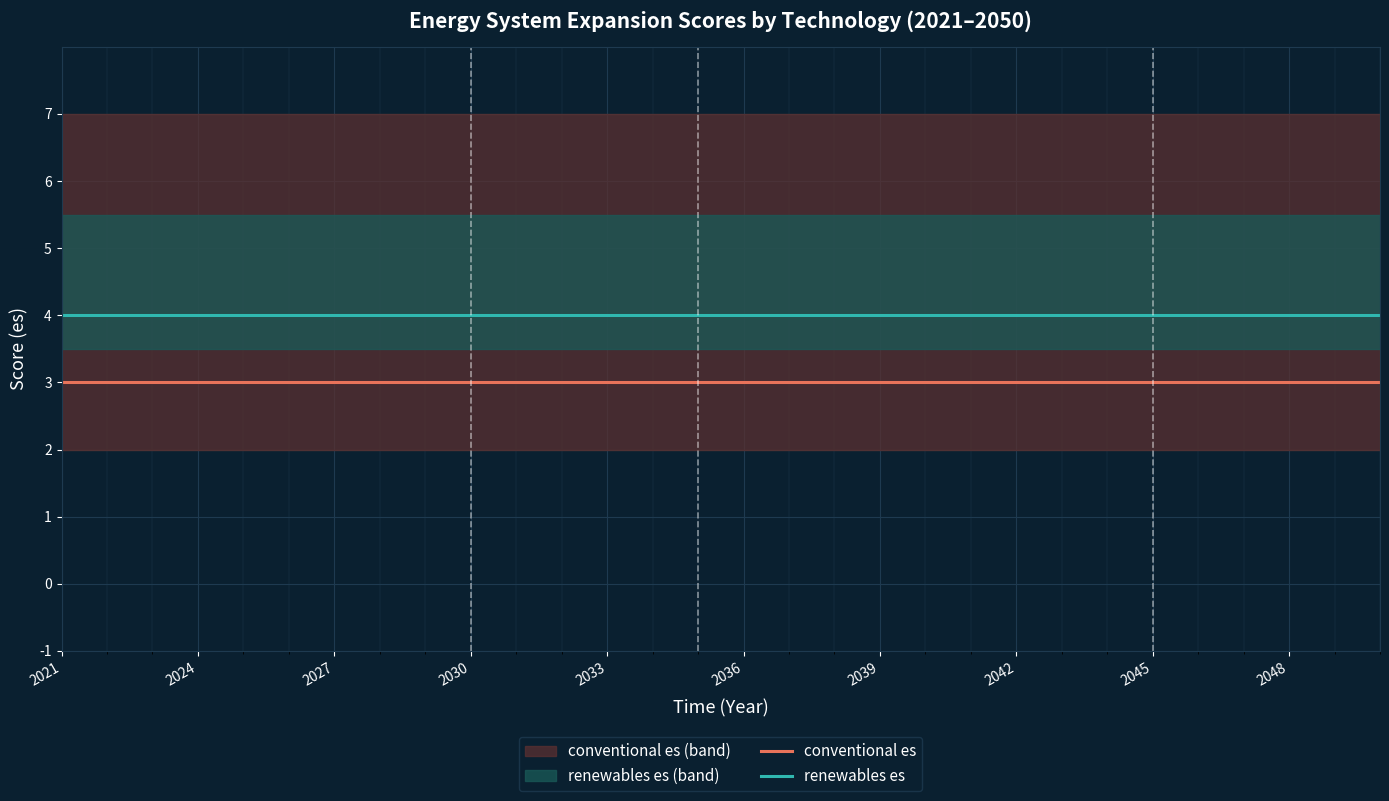

What is the minimum value for renewables es?

4